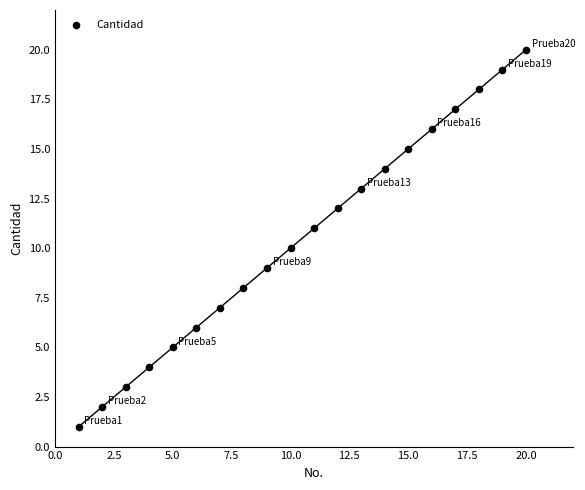

What is the range of Y values (max minus min)?

19